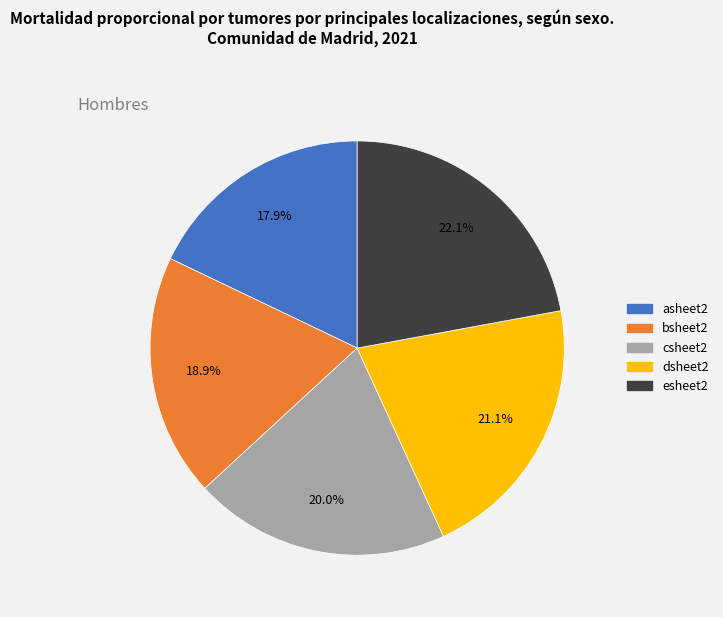

How many segments does this pie chart have?

5